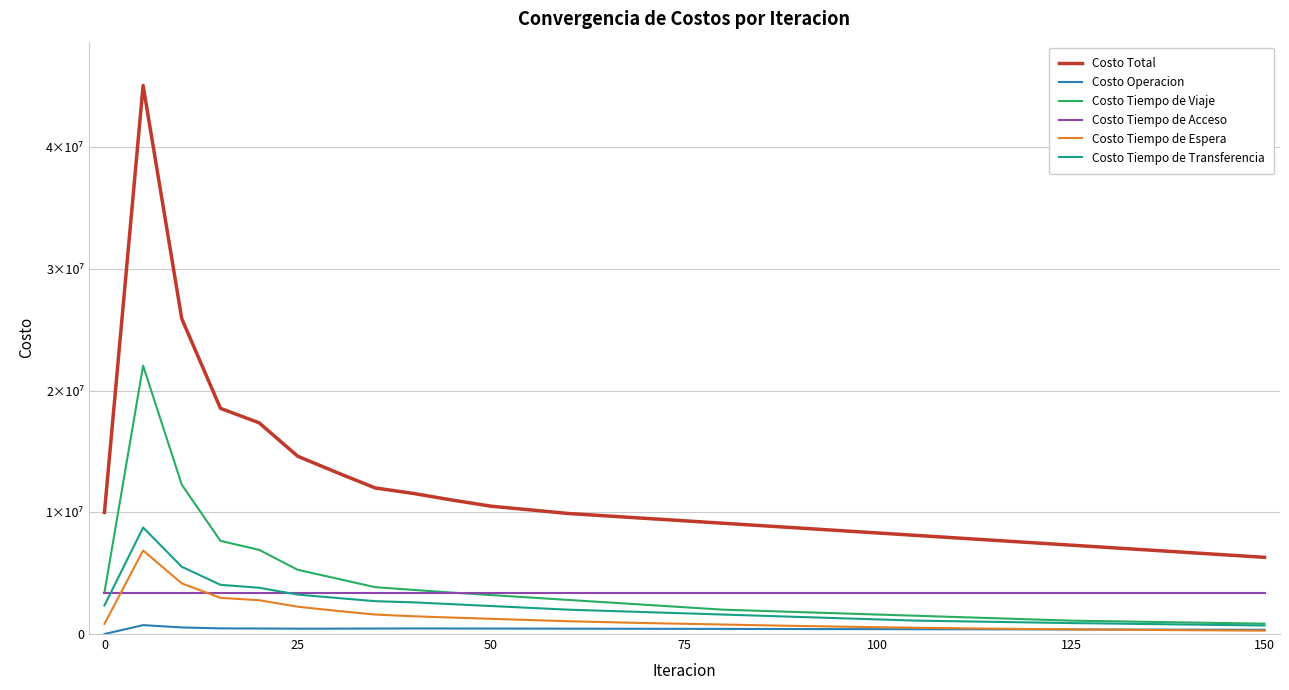

Is this an area chart (filled region under the line)?

No